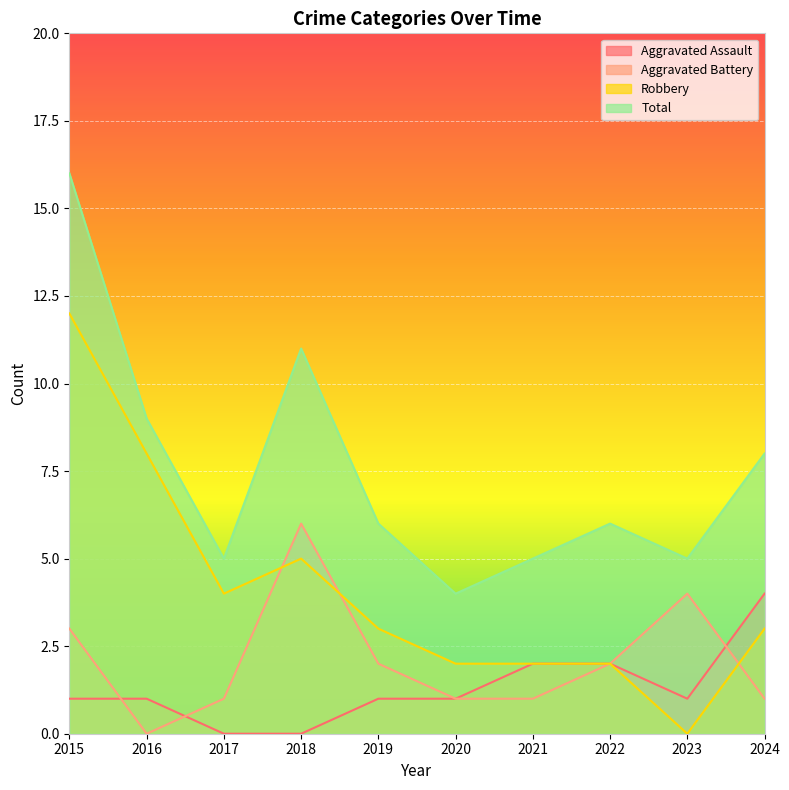

The Robbery series shows 4 at 2017. True or false?

True